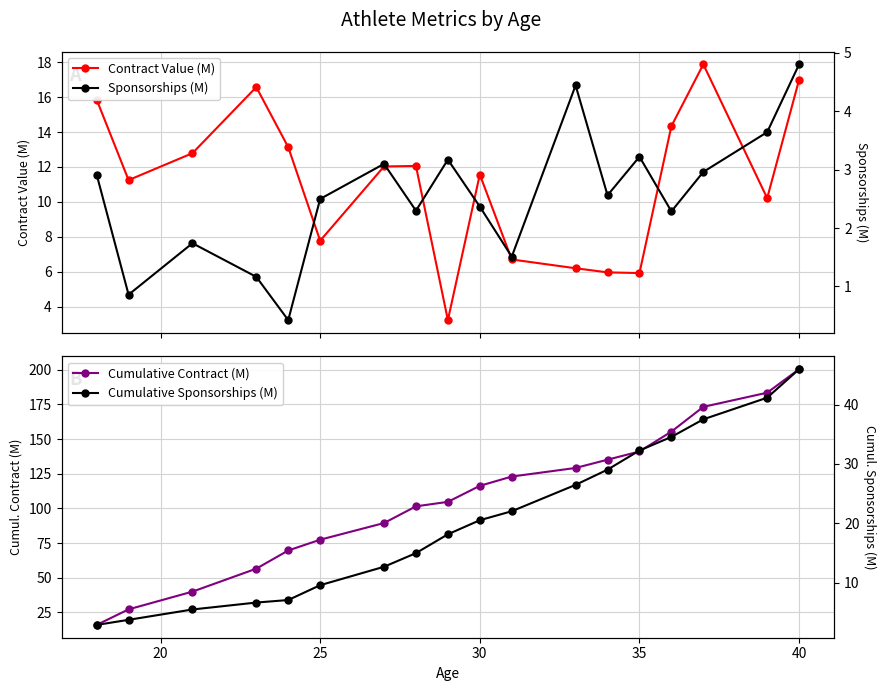

What are all the series names shown in the legend?

Contract Value (M), Cumulative Contract (M), Sponsorships (M), Cumulative Sponsorships (M)